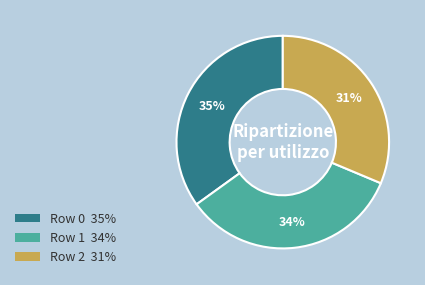

What percentage is the Row 0 slice, to the nearest percent?

35%